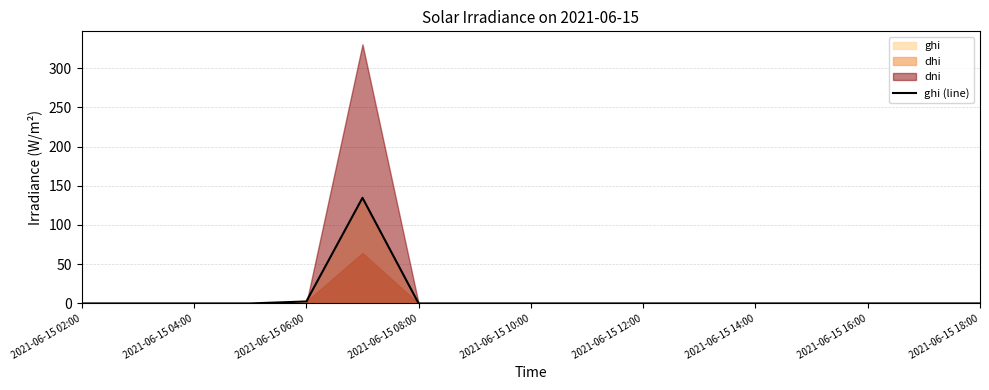

True or false: ghi (line) has a value of -63.8 at 2021-06-15 16:00.

False